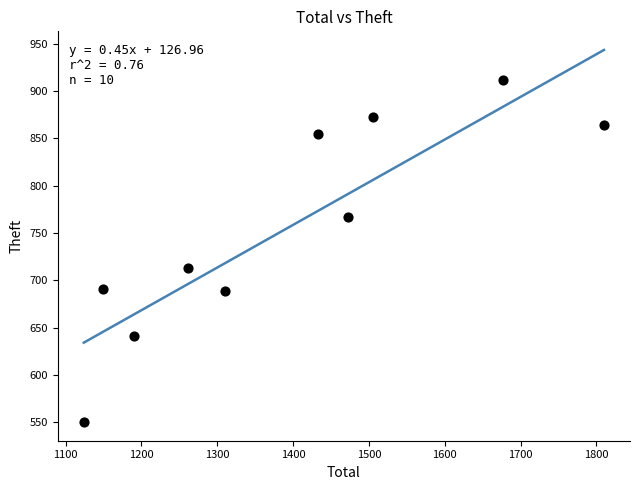

What Y value in the scatter plot is closest to 731?

713